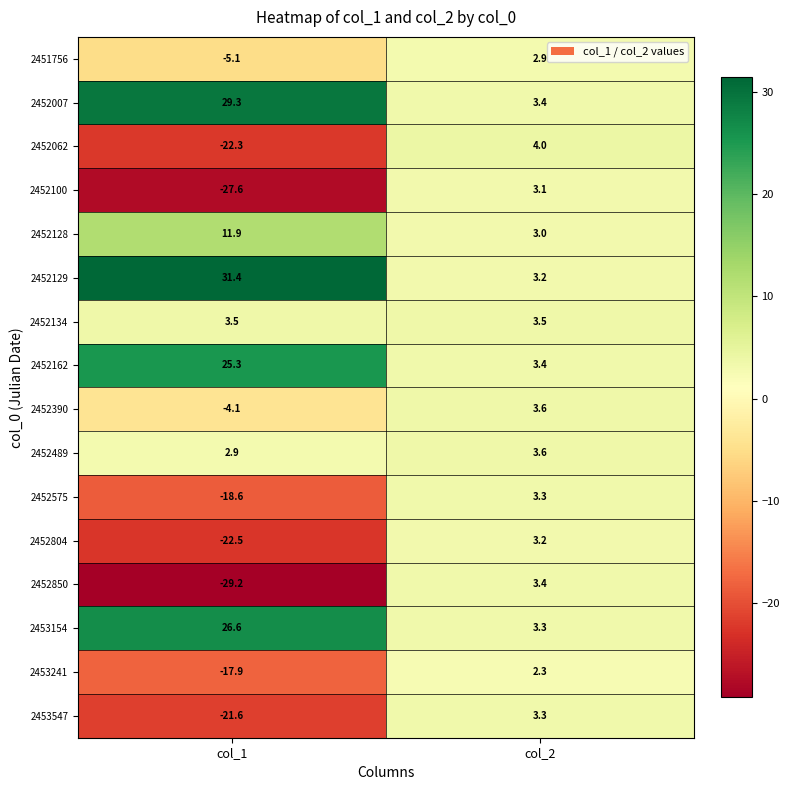

Which series has the largest range (max minus min)?

2452850